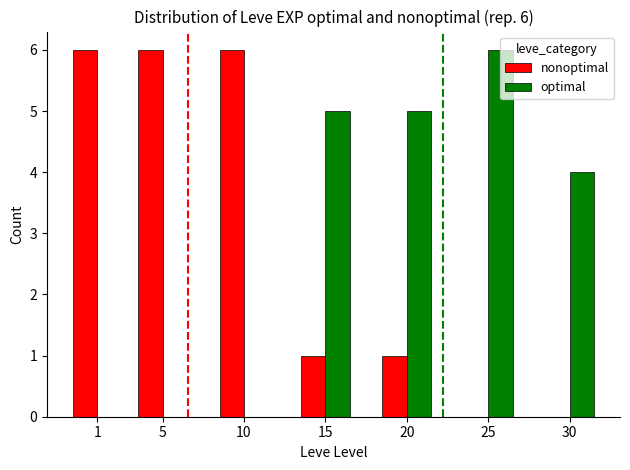

Between 10 and 30, which series saw the biggest shift?

nonoptimal